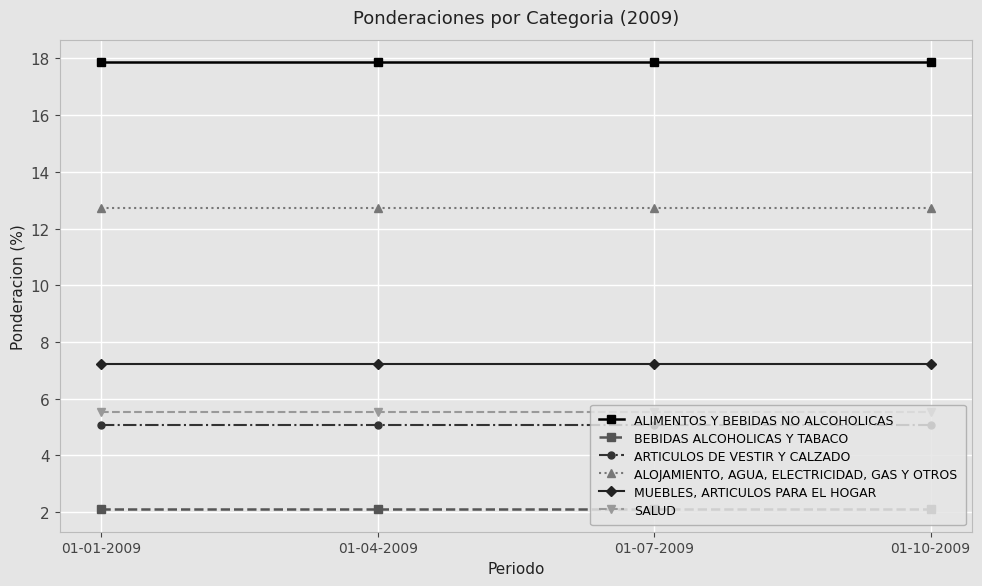

True or false: SALUD and BEBIDAS ALCOHOLICAS Y TABACO intersect in this chart.

False